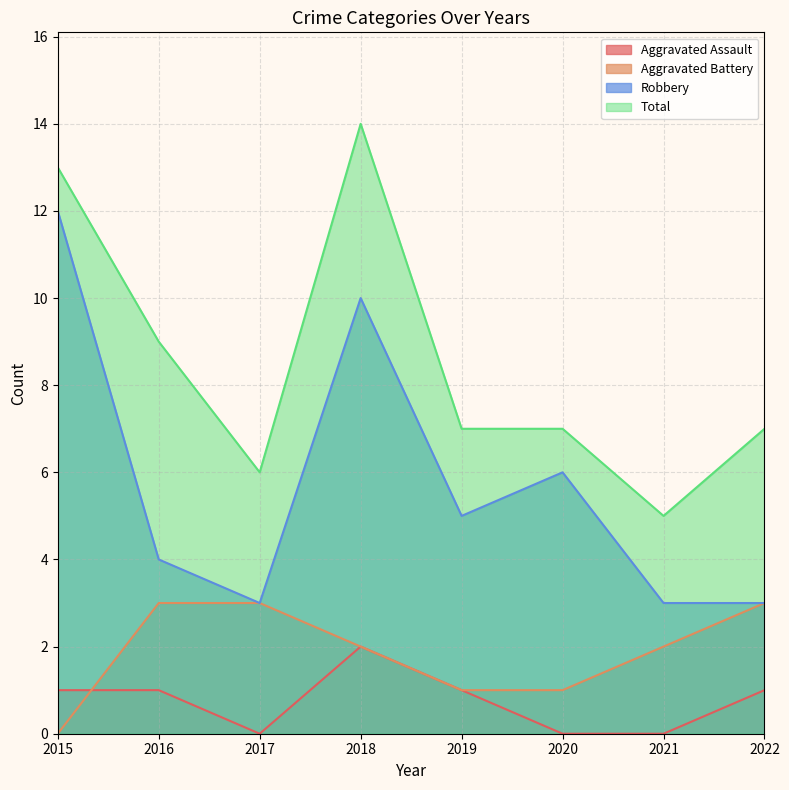

True or false: Aggravated Battery and Robbery cross at least once.

False